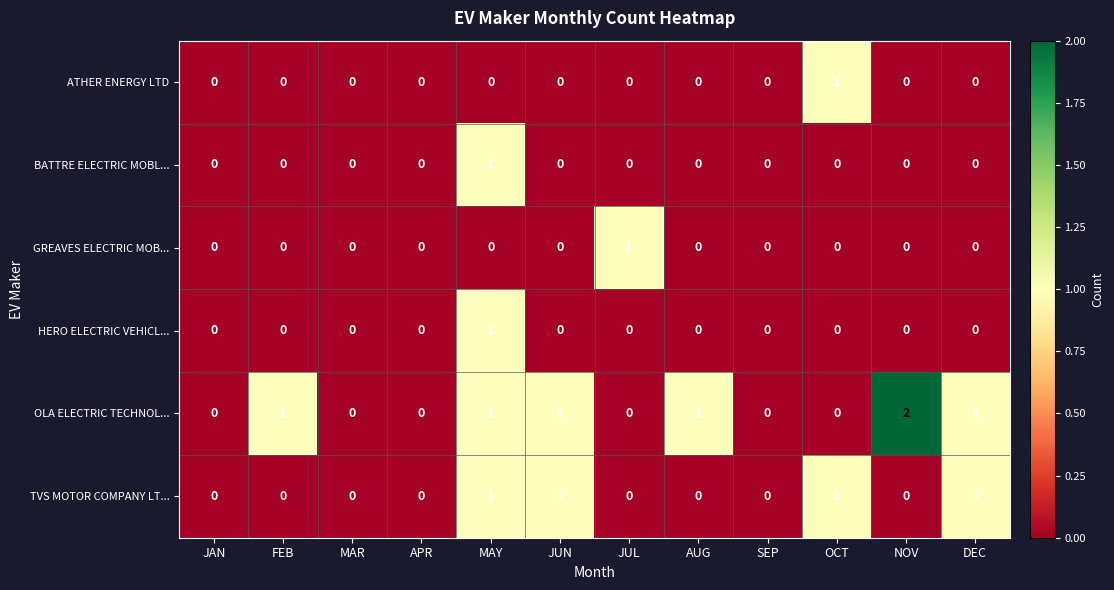

True or false: OLA ELECTRIC TECHNOL... has a value of 2 at NOV.

True